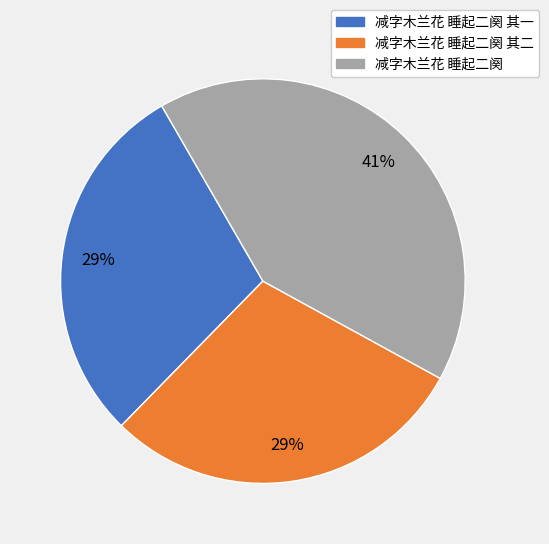

How many slices are in this pie chart?

3